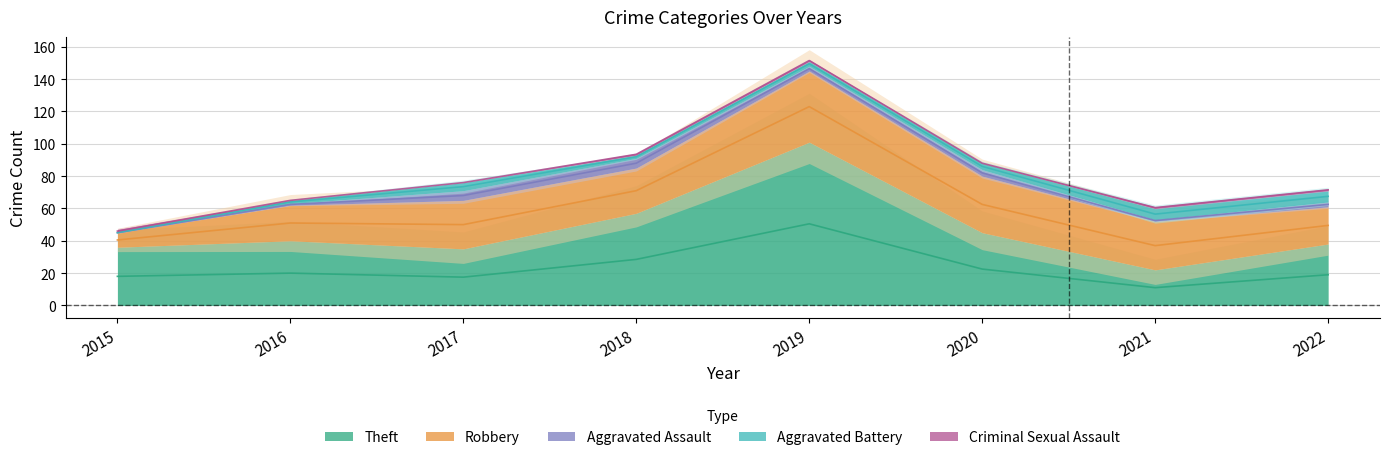

What is the difference between the maximum and minimum values in the Robbery series?

35